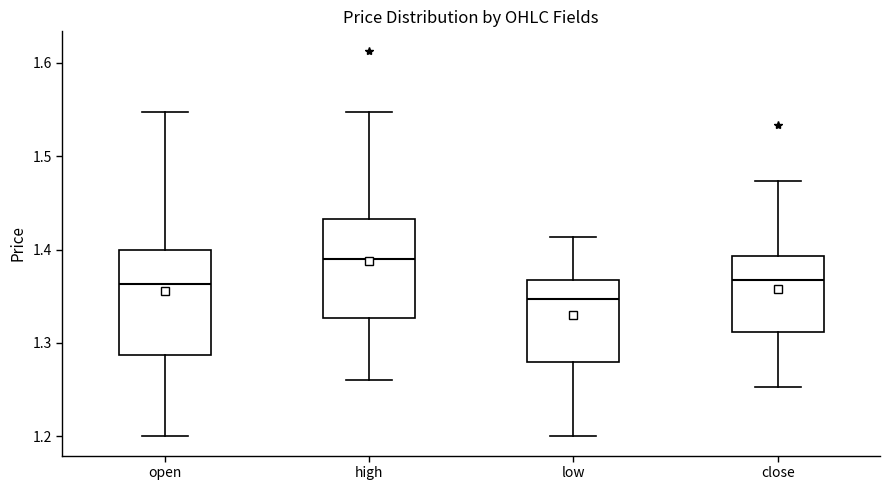

Where does the lower whisker of the box for open end on the y-axis? The values are not printed on the chart, so give them approximately, as read against the axis.

1.20